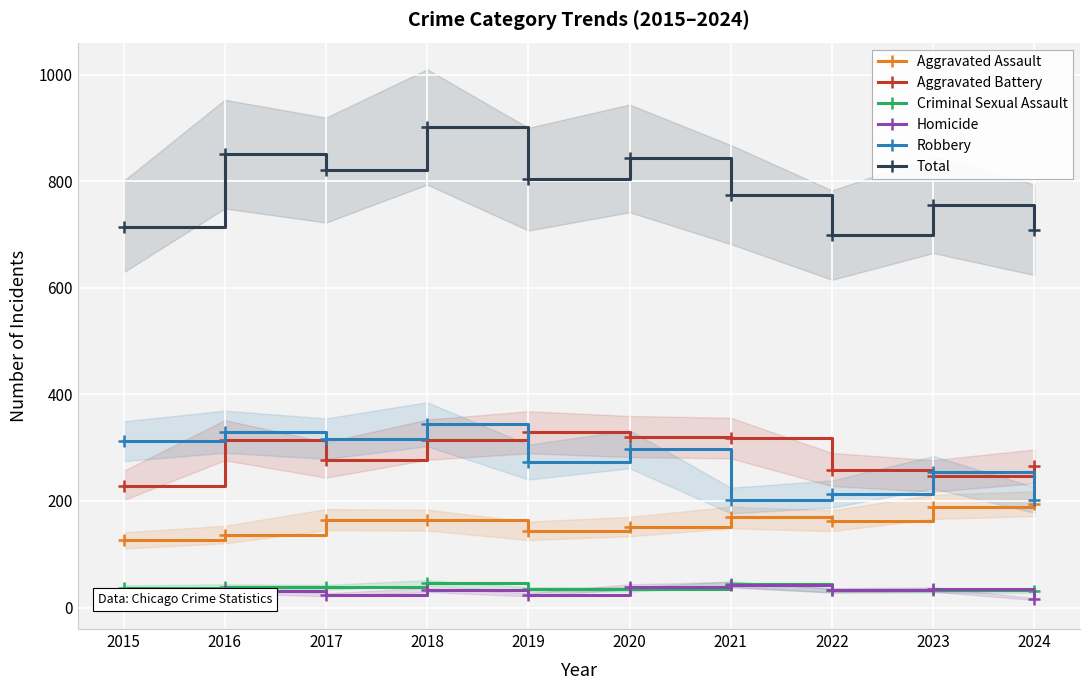

Rank the series at 2021 from highest to lowest value.

Total, Aggravated Battery, Robbery, Aggravated Assault, Criminal Sexual Assault, Homicide